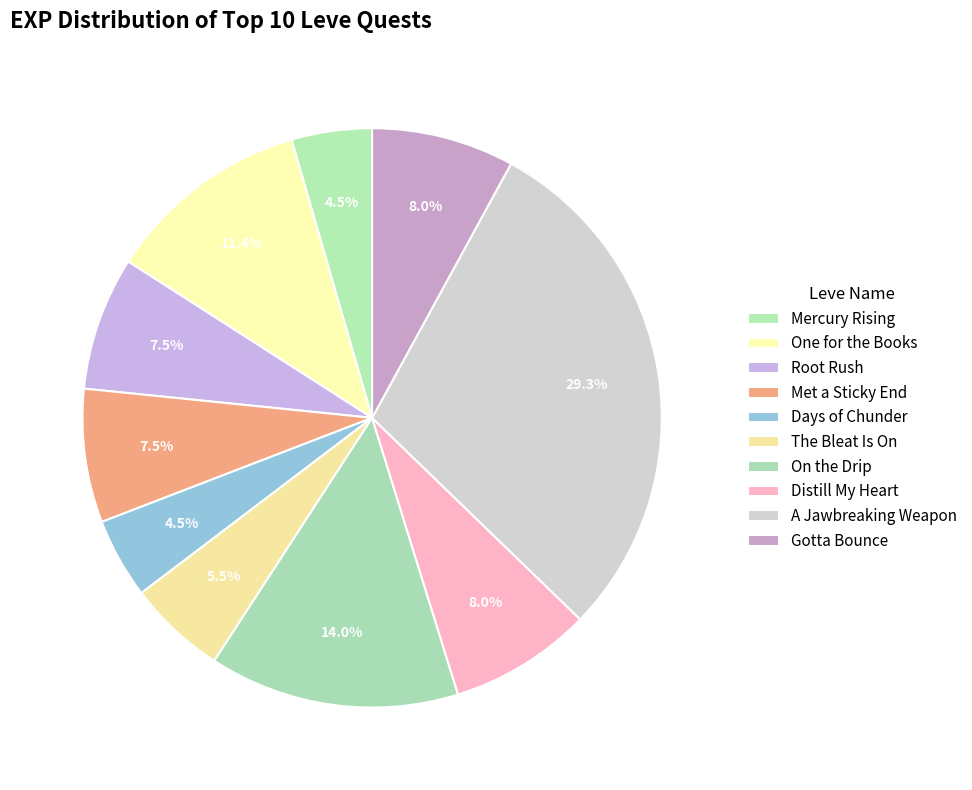

What portion of the pie excludes Root Rush?

92.5%